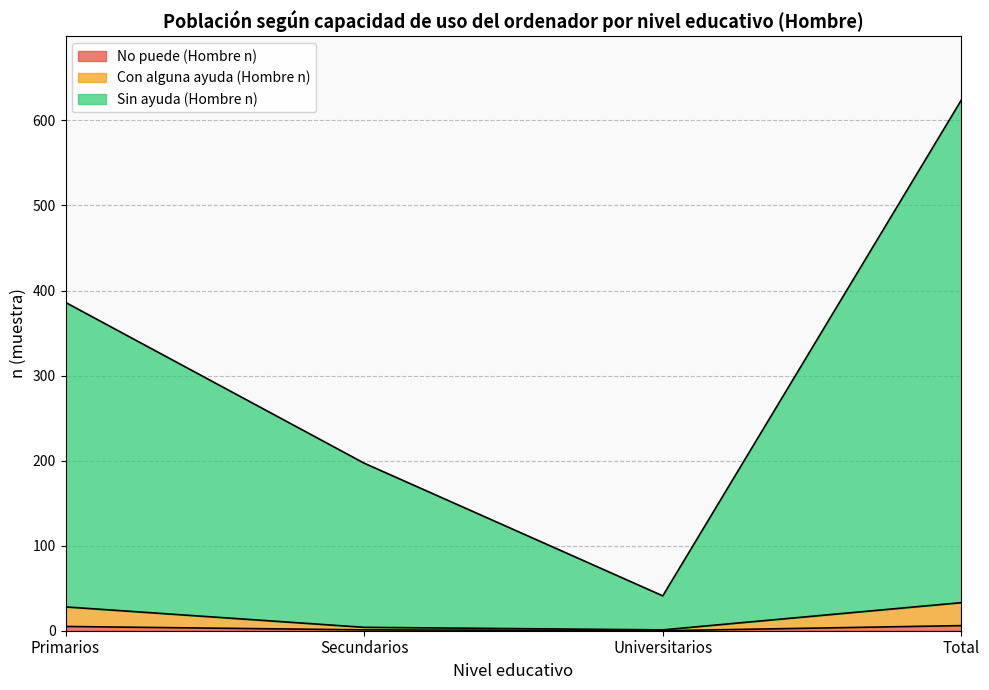

At which category does the chart reach its minimum across all series?

Universitarios